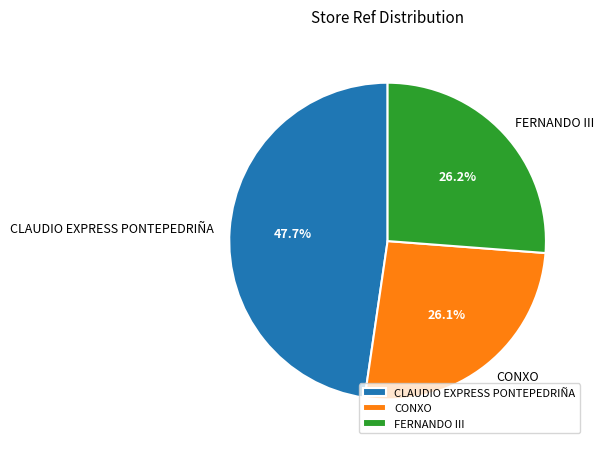

Is it true that CONXO is 26% of the pie?

True